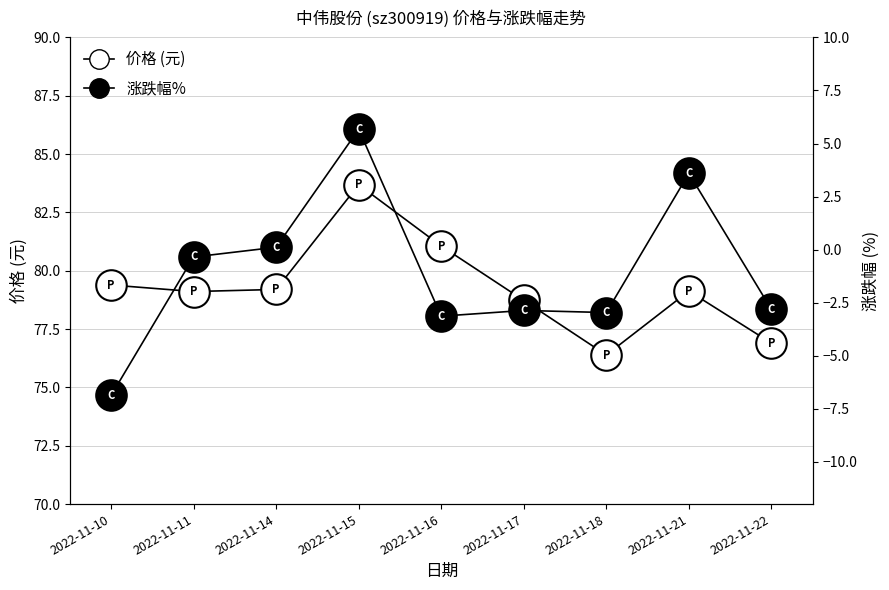

Reading left to right, extract all data points from this chart.

价格 (元): 2022-11-10=79.4	2022-11-11=79.1	2022-11-14=79.2	2022-11-15=83.7	2022-11-16=81.1	2022-11-17=78.7	2022-11-18=76.4	2022-11-21=79.1	2022-11-22=76.9
涨跌幅%: 2022-11-10=-6.9	2022-11-11=-0.3	2022-11-14=0.1	2022-11-15=5.7	2022-11-16=-3.1	2022-11-17=-2.9	2022-11-18=-3.0	2022-11-21=3.6	2022-11-22=-2.8